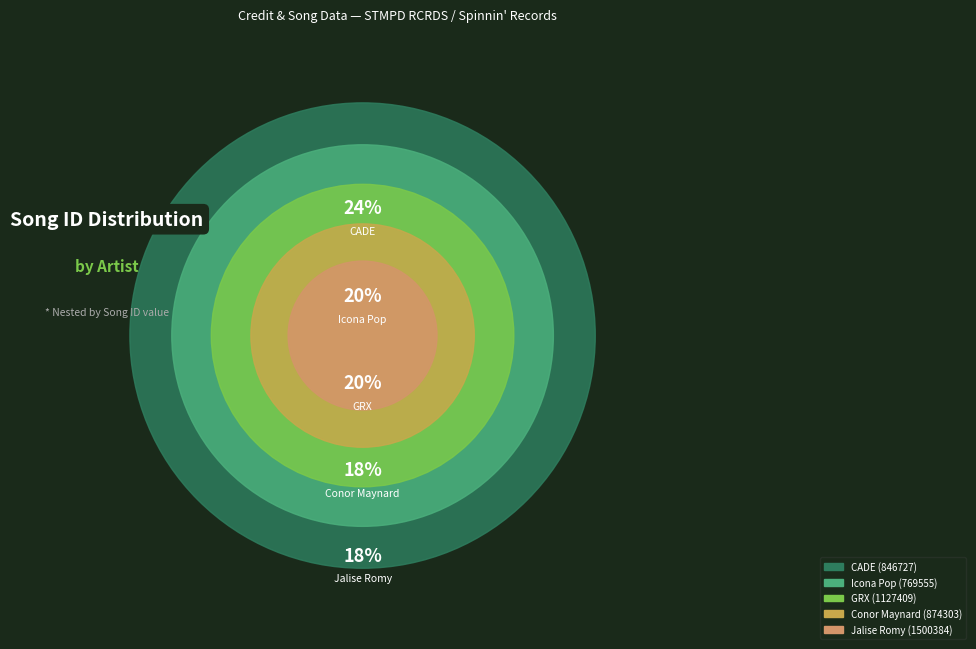

Is it true that Conor Maynard (874303) is 18% of the pie?

True